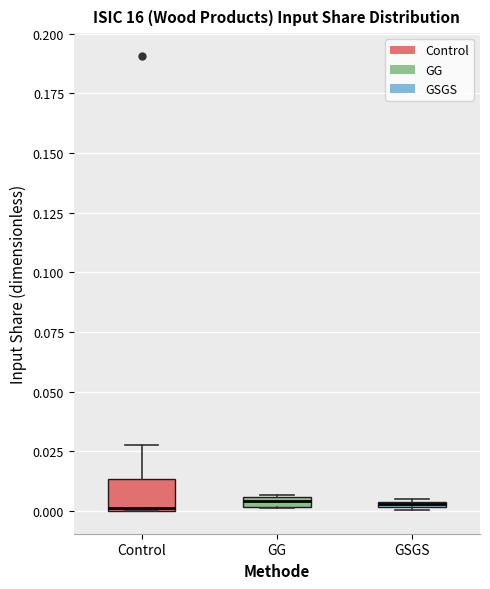

Where is the lower edge of the box for Control on the y-axis? The values are not printed on the chart, so give them approximately, as read against the axis.

0.000